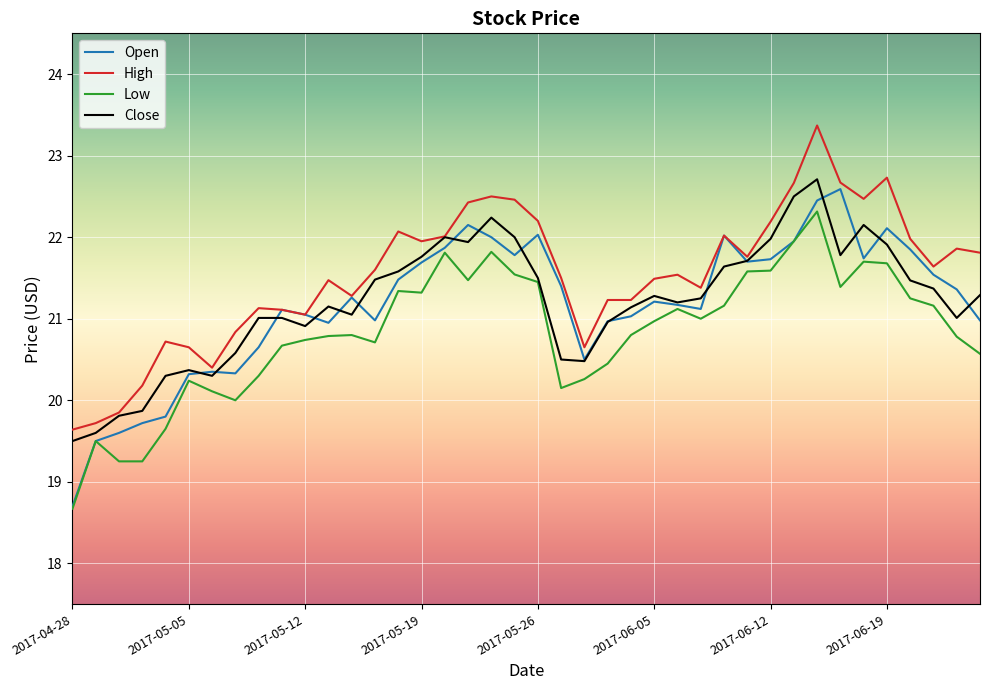

What is the smallest value displayed?

18.7